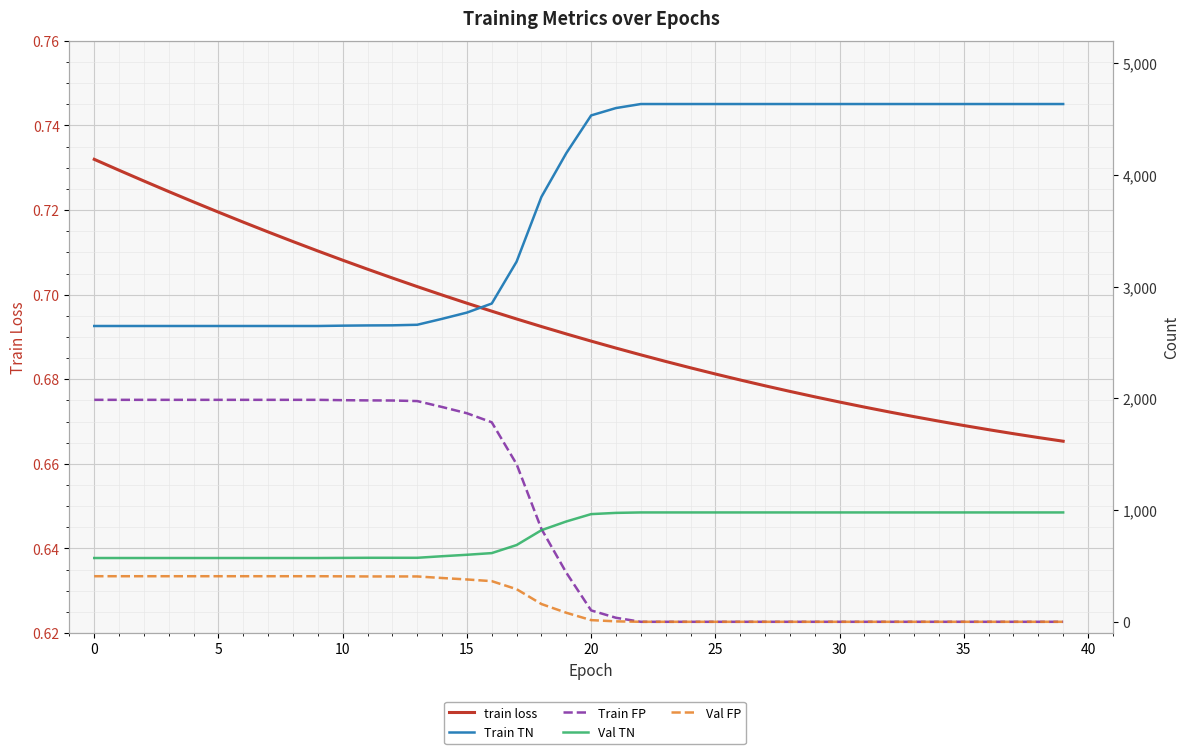

Which series has the widest spread of values?

Train TN